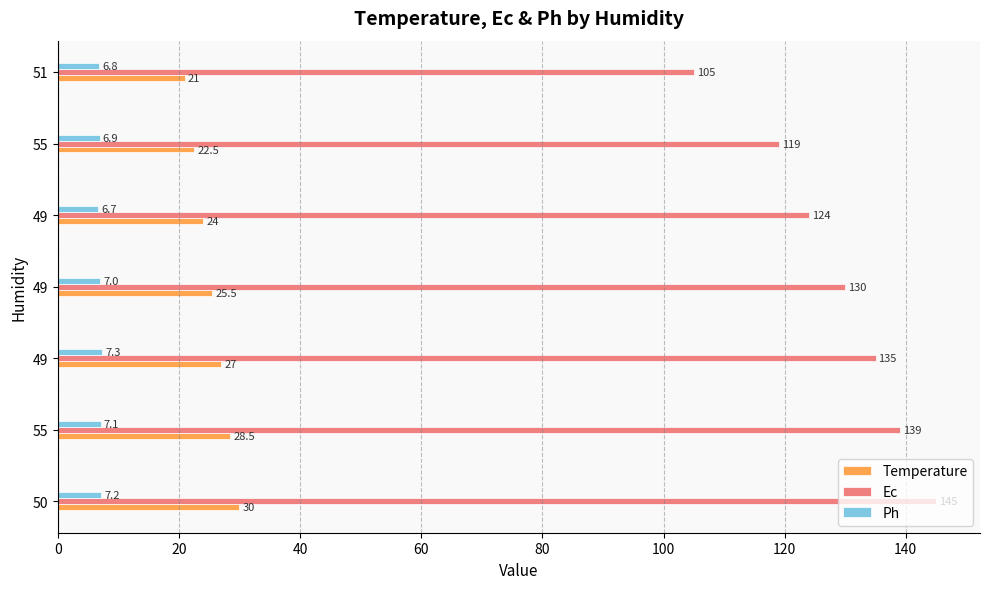

How many values in the Ec series are below 130?

3